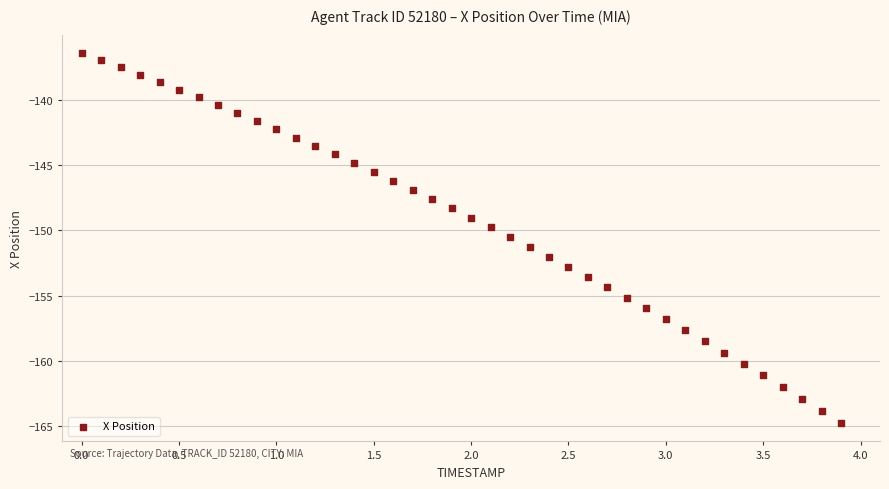

What is the range of Y values (max minus min)?

28.3